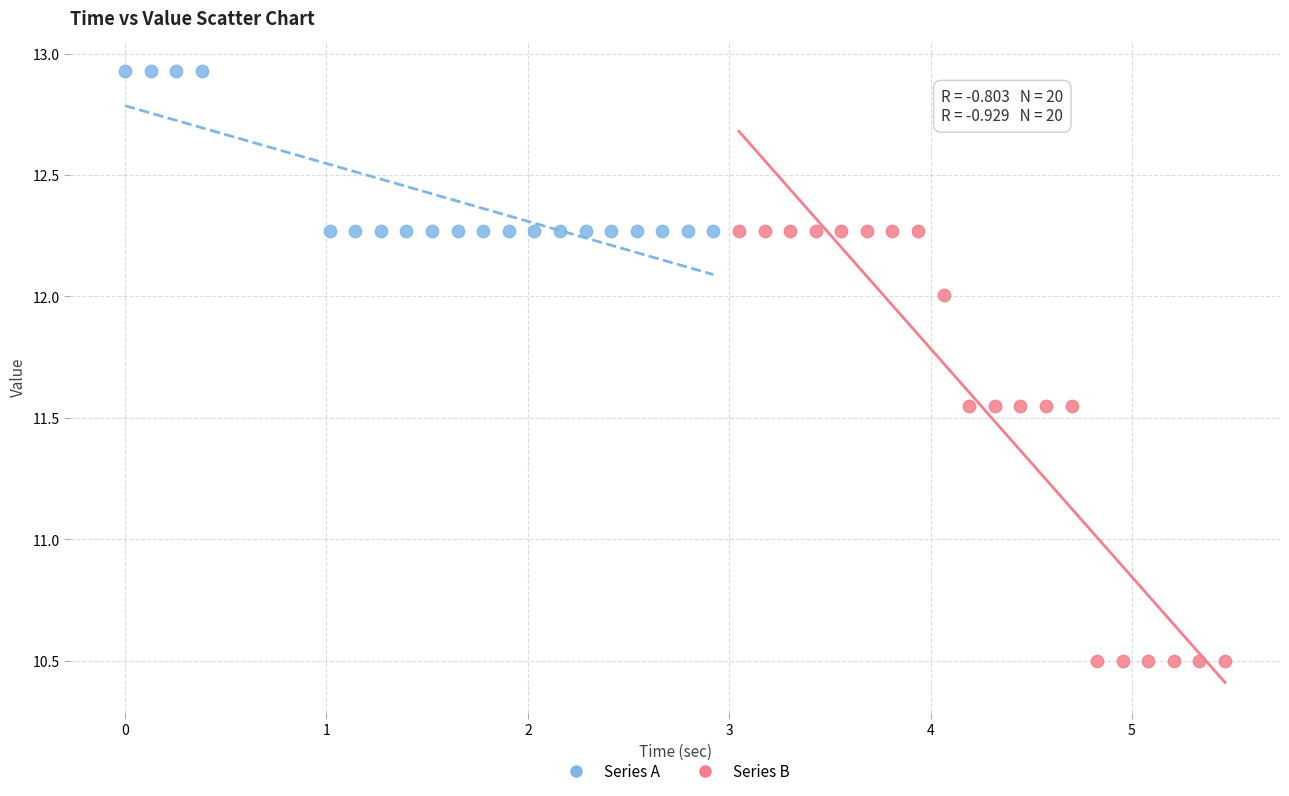

Which series has the widest spread of Y values?

Series B